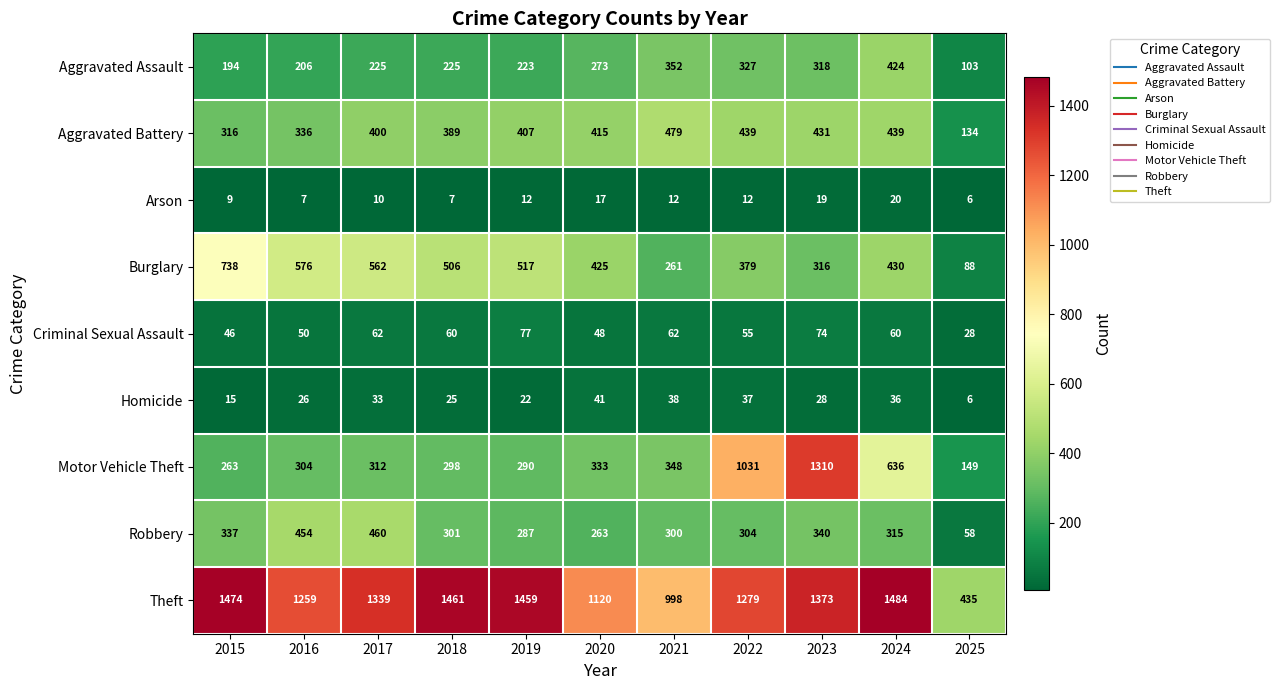

What is the sum of all Burglary values?

4798